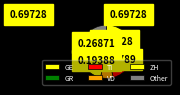

To the nearest percent, what is the difference between the largest and smallest slice percentages?

36%